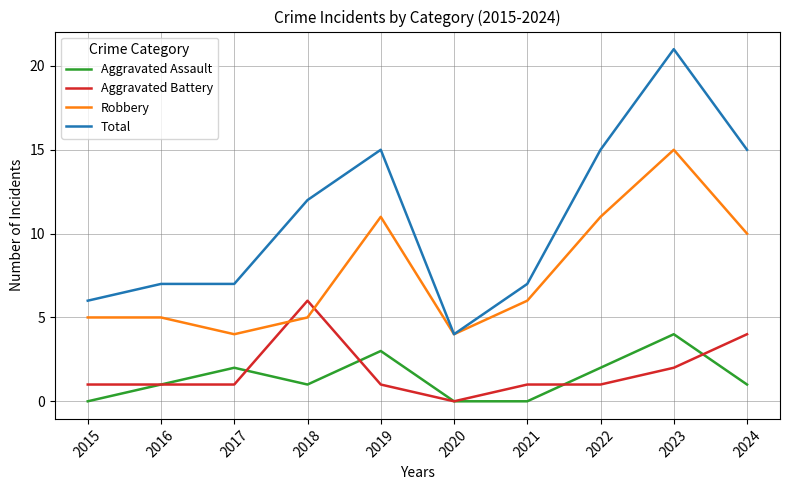

What is the sum of the Aggravated Assault values at 2020 and 2022?

2